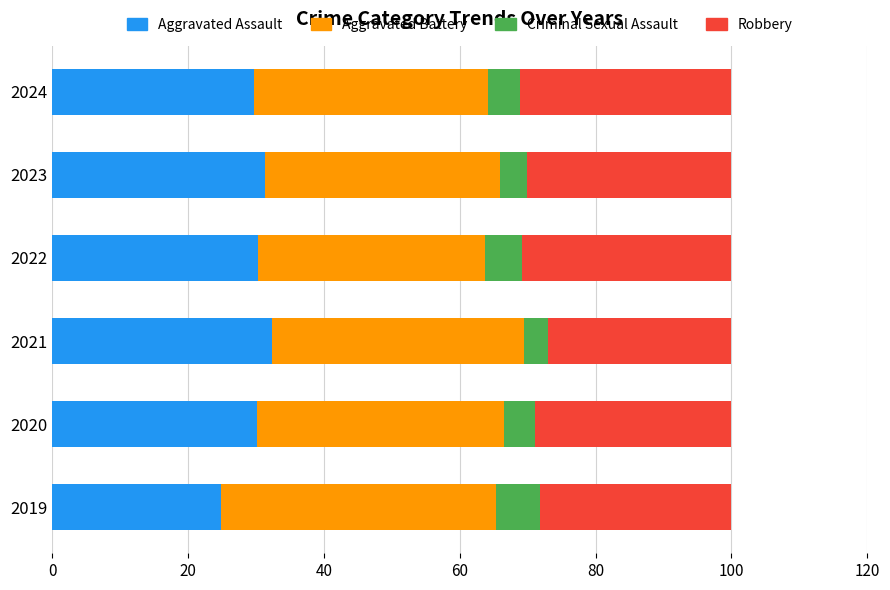

Which category has the lowest value in the Aggravated Assault series?

2019